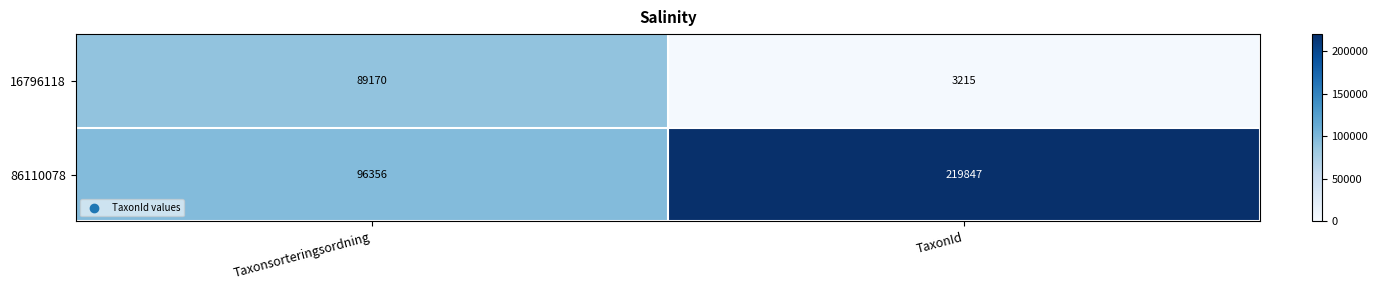

At which label does 86110078 reach its peak?

TaxonId